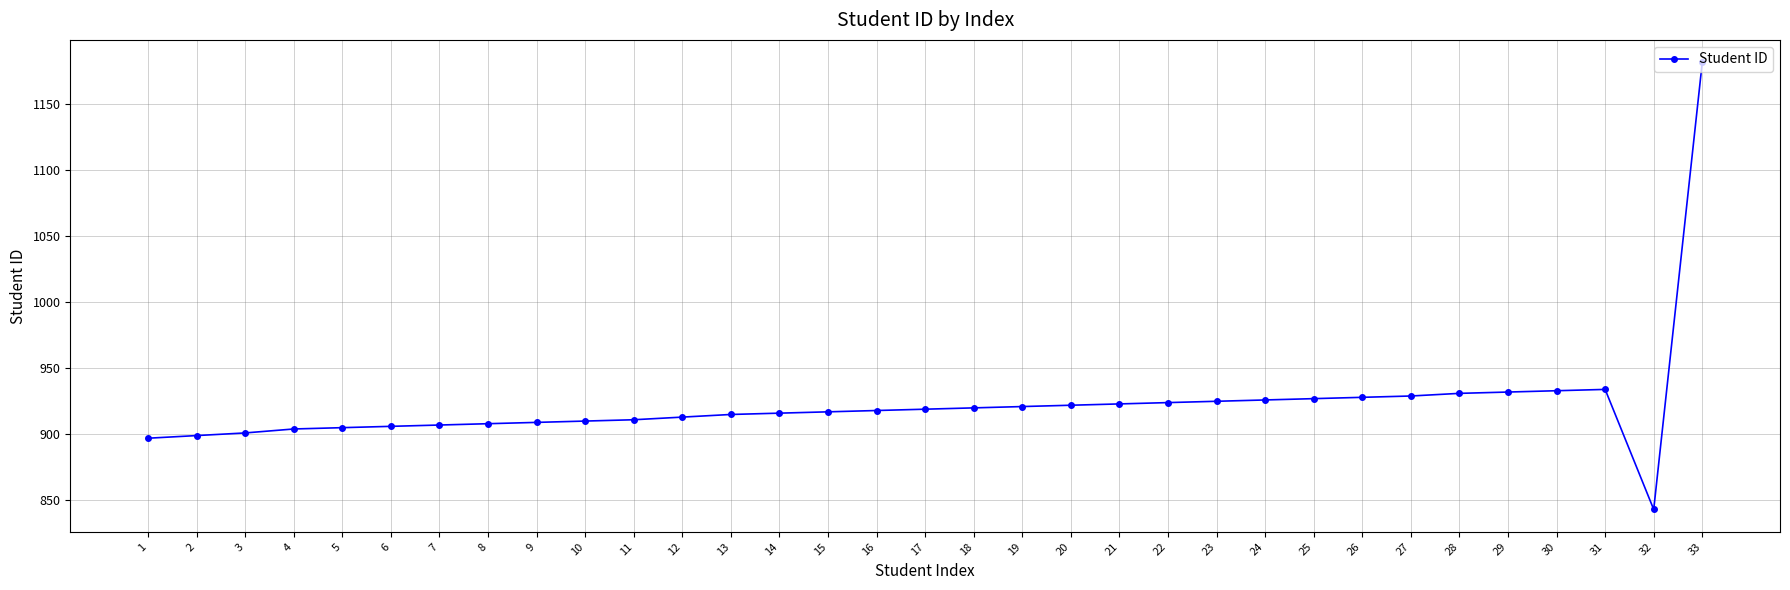

What is the difference between the second highest and second lowest values?

37